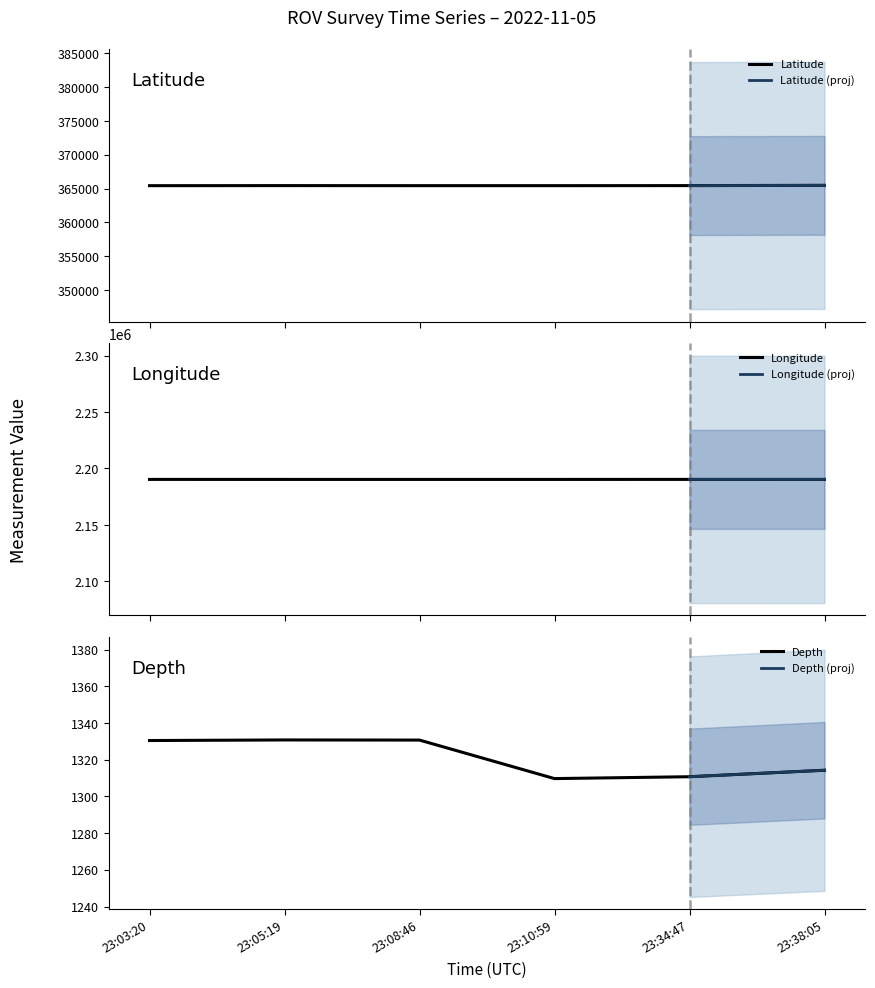

List the labels in order of Latitude value, largest first.

23:38:05, 23:05:19, 23:34:47, 23:08:46, 23:10:59, 23:03:20